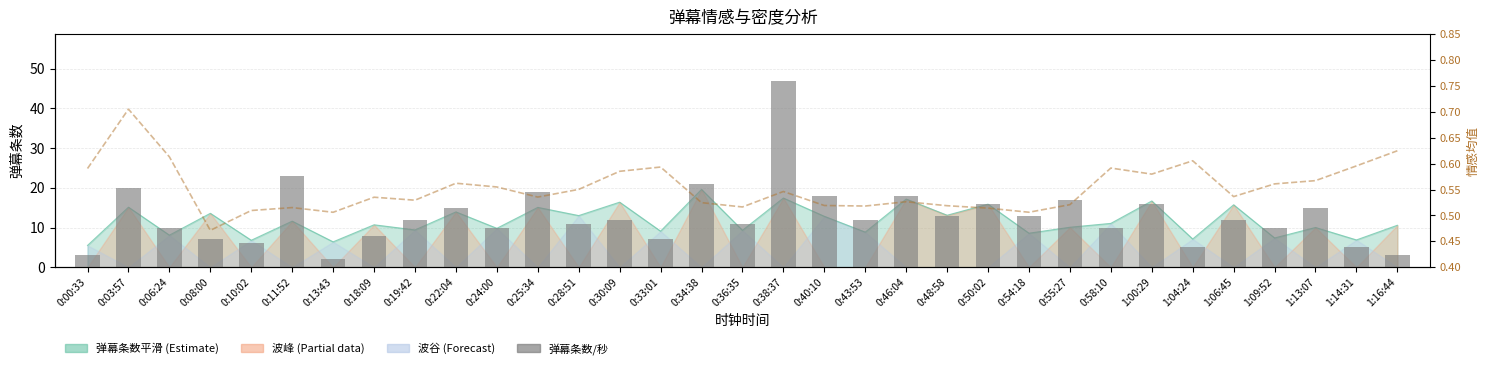

At how many categories does at least one series exceed 22?

2